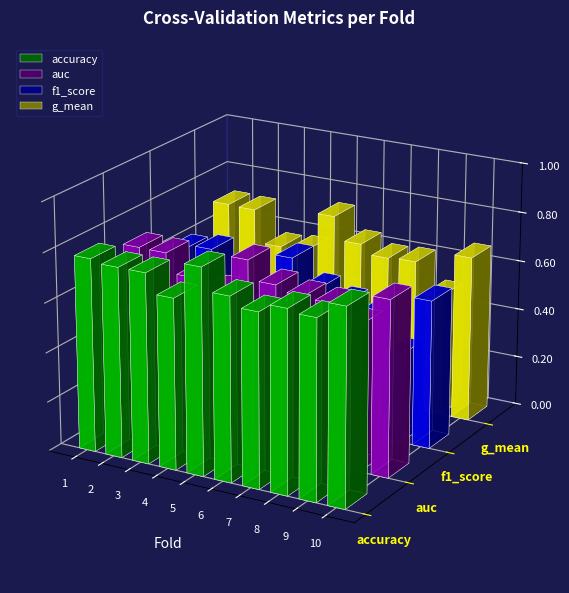

What is the maximum value shown in the chart?

0.8